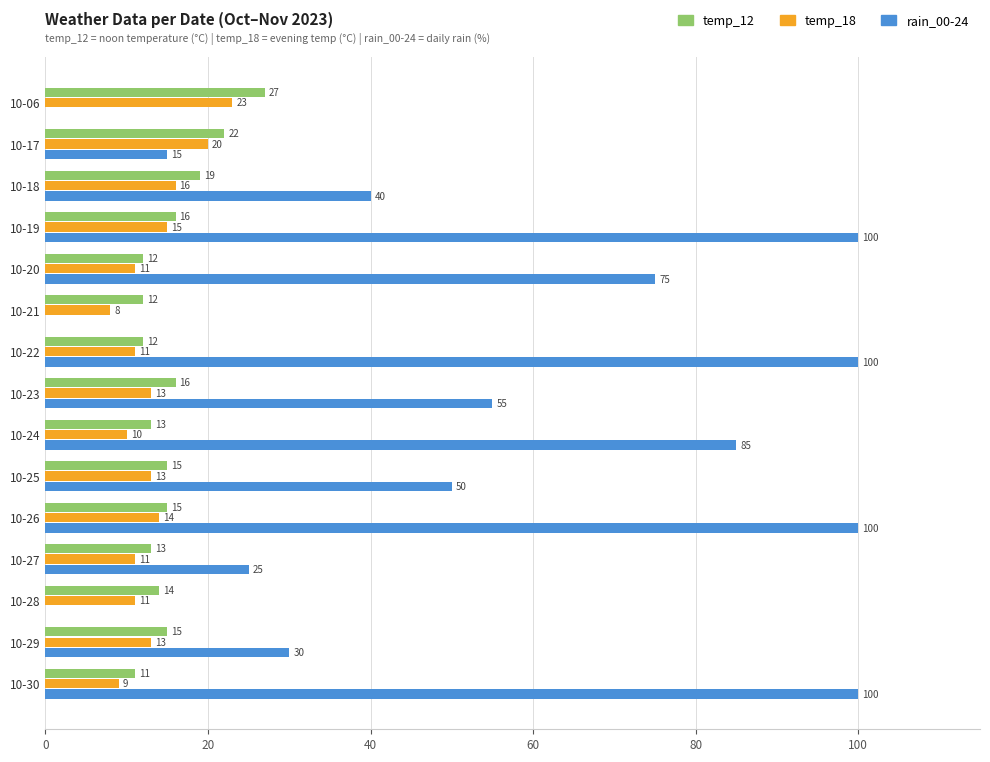

Between 10-18 and 10-25, which series saw the biggest shift?

rain_00-24